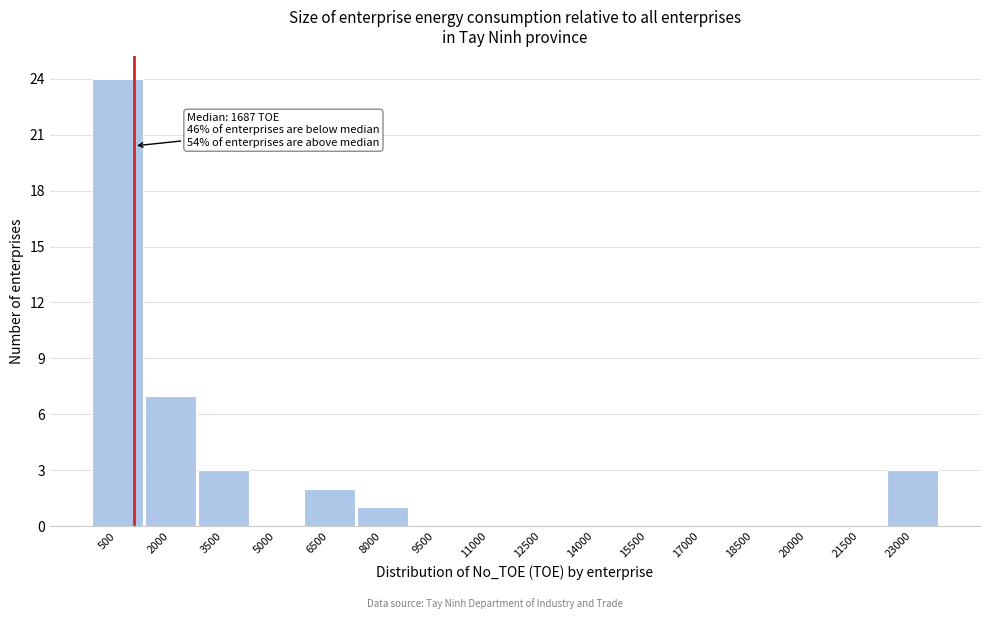

Reading left to right, transcribe all the data shown in this chart.

500=24	2000=7	3500=3	5000=0	6500=2	8000=1	9500=0	11000=0	12500=0	14000=0	15500=0	17000=0	18500=0	20000=0	21500=0	23000=3